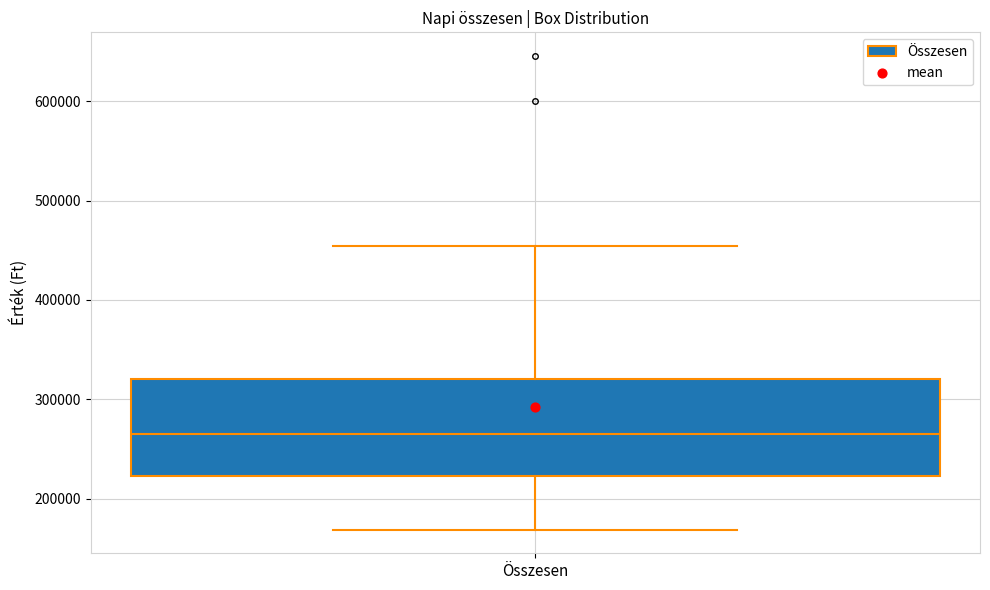

Where does the lower whisker of the box for Összesen end on the y-axis? The values are not printed on the chart, so give them approximately, as read against the axis.

170000